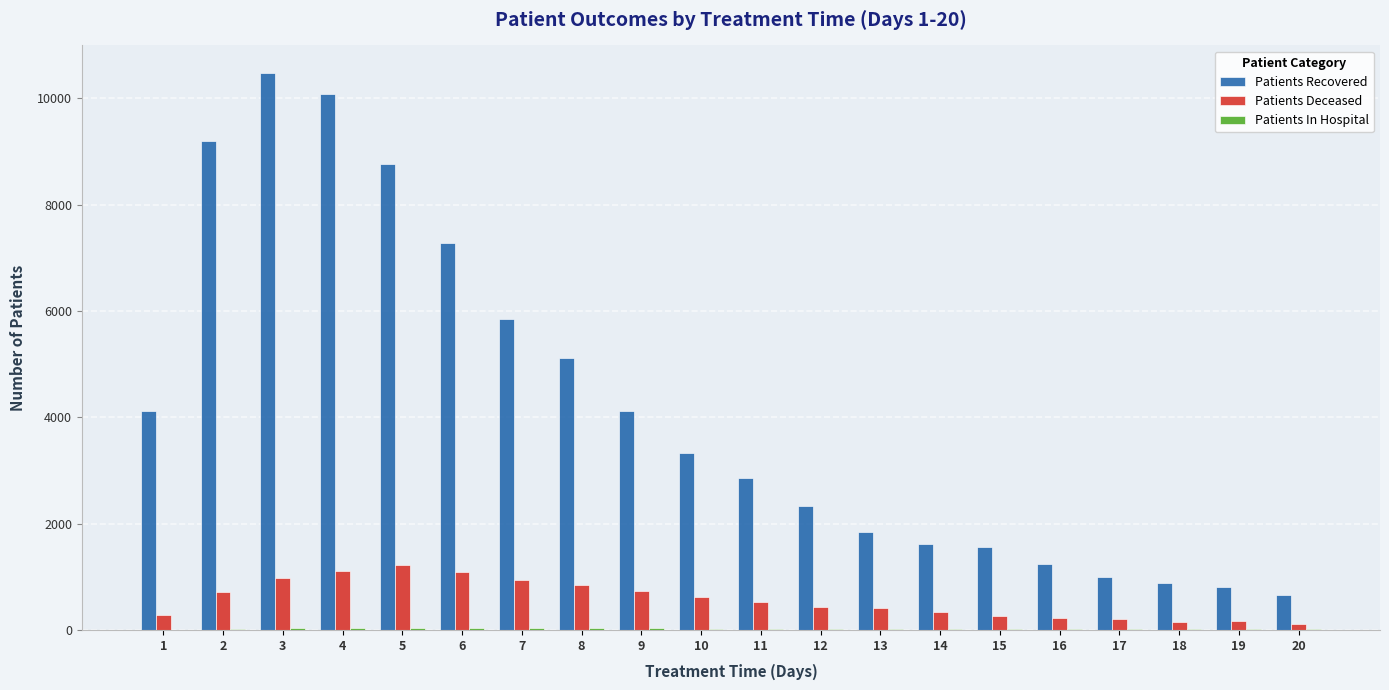

How many categories are shown in the chart?

20